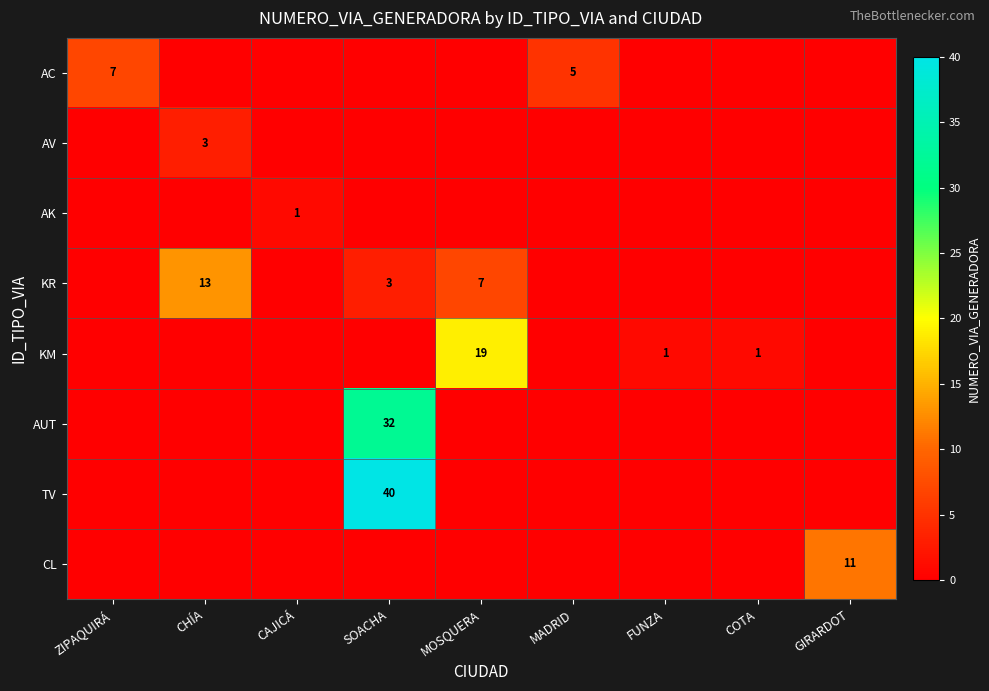

True or false: KM has a value of 1 at COTA.

True